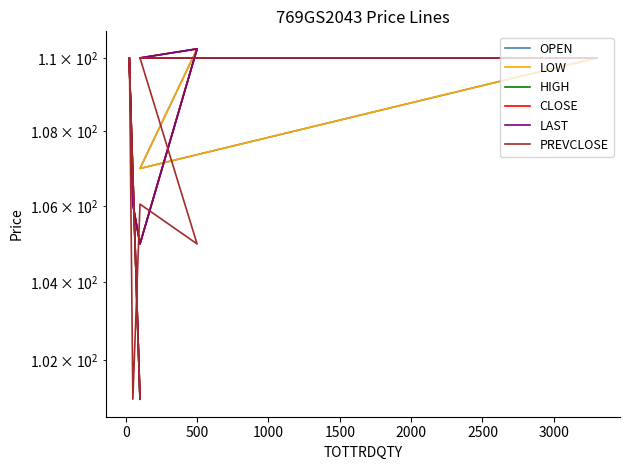

True or false: LAST and OPEN intersect in this chart.

False